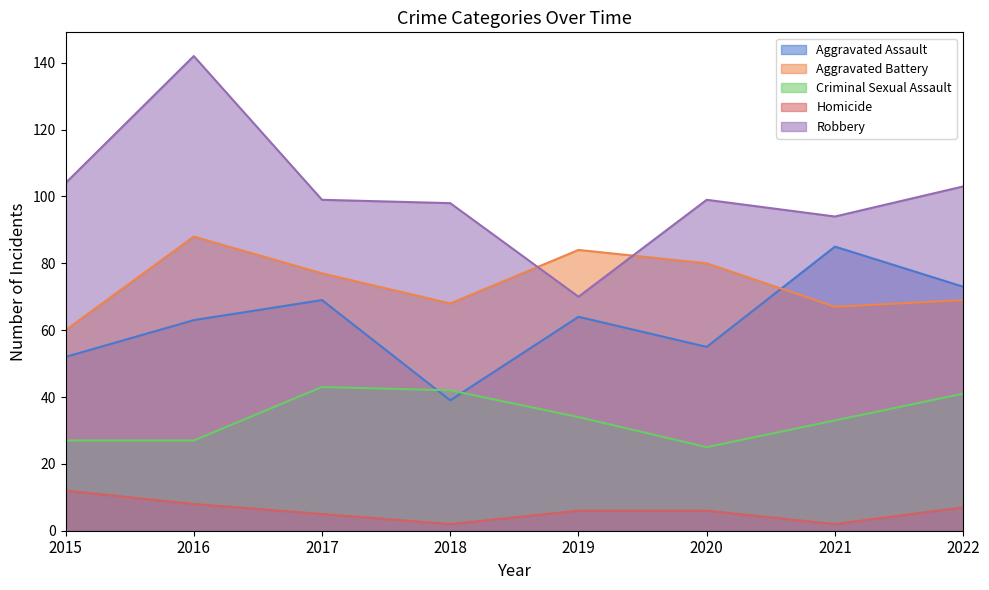

What is the difference between the second highest and second lowest values in the Criminal Sexual Assault series?

15